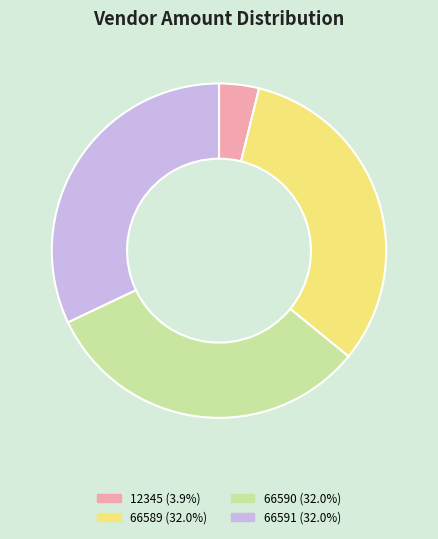

Which has a higher value, 66590 or 12345?

66590